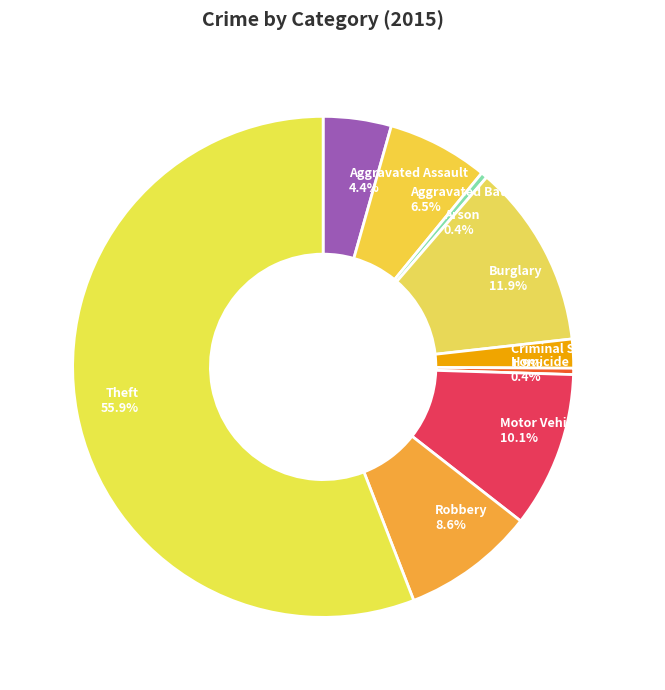

Which category has the biggest portion of the pie?

Theft